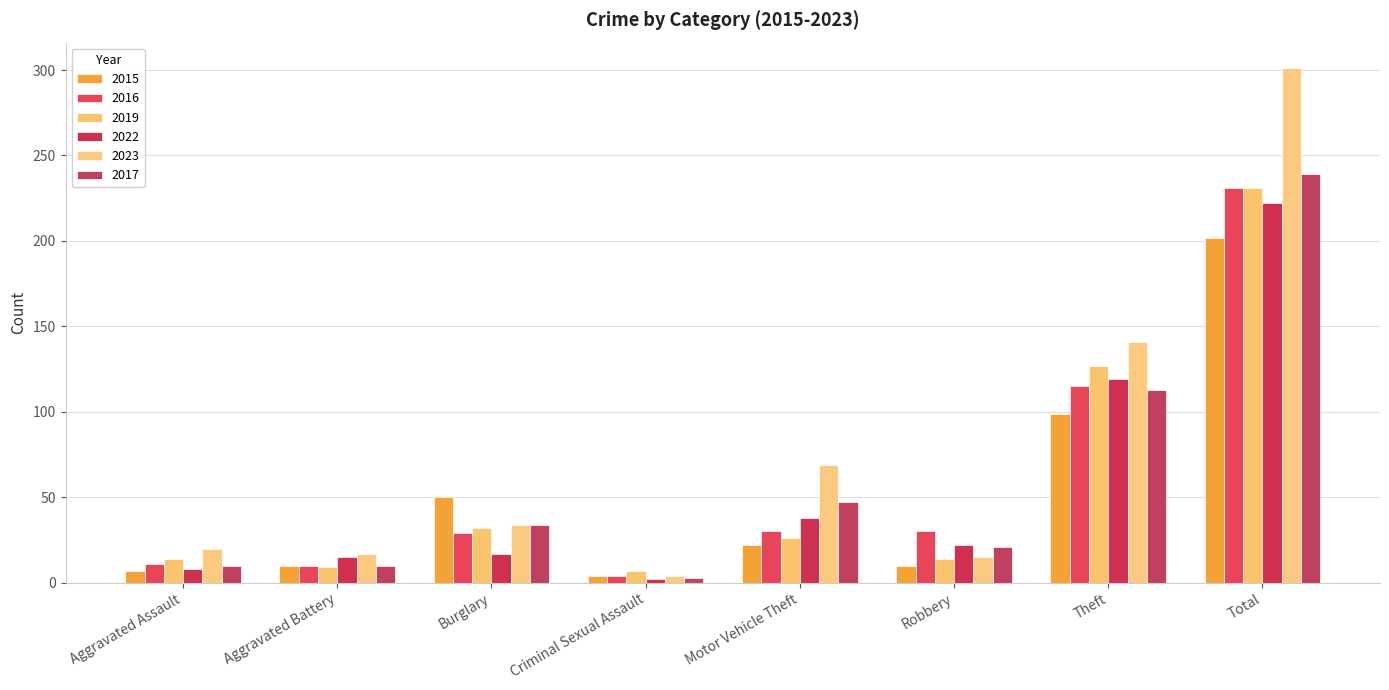

At which category does the chart reach its minimum across all series?

Criminal Sexual Assault